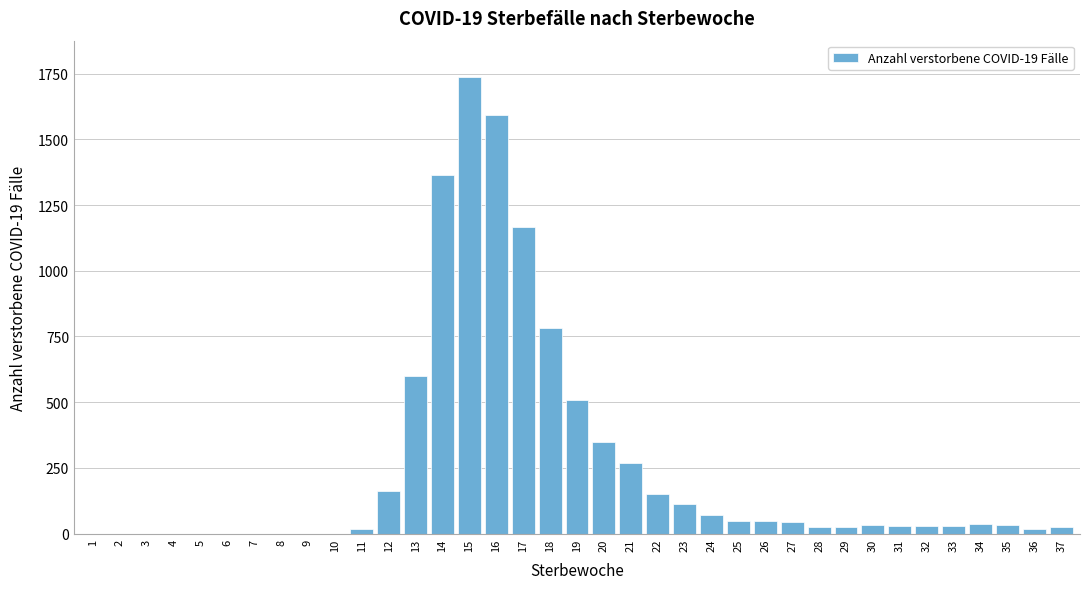

What is the maximum value shown in the chart?

1737